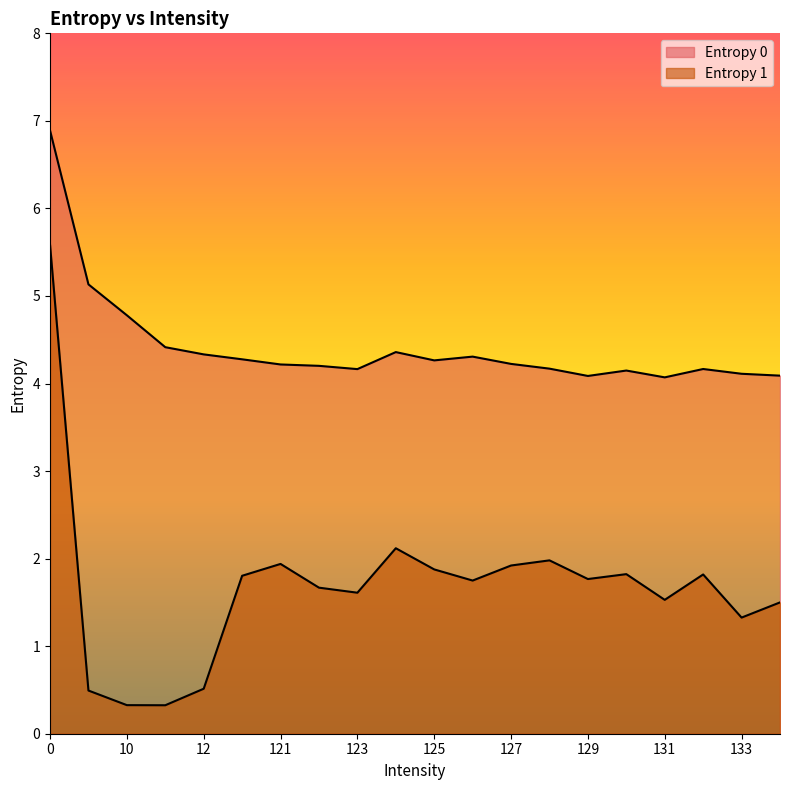

Which series has the largest range (max minus min)?

Entropy 1